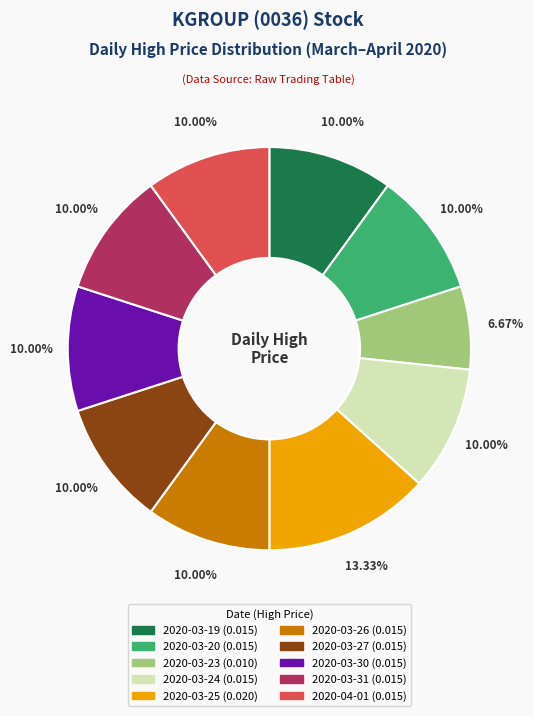

Is there a majority slice in this chart?

No